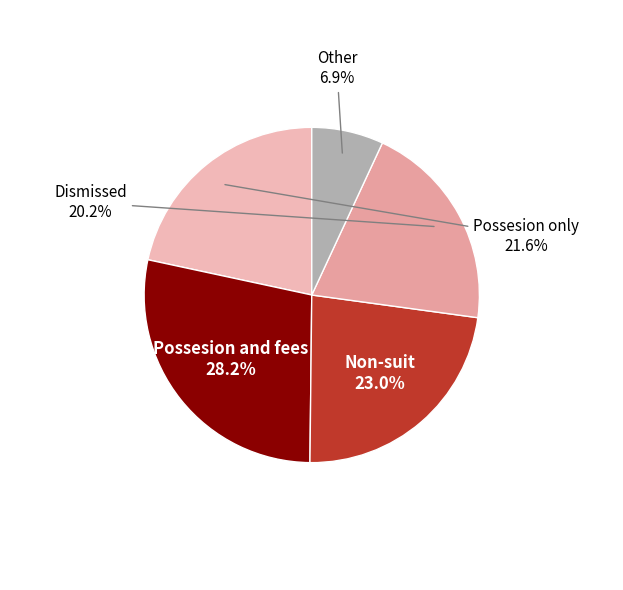

How many segments does this pie chart have?

5